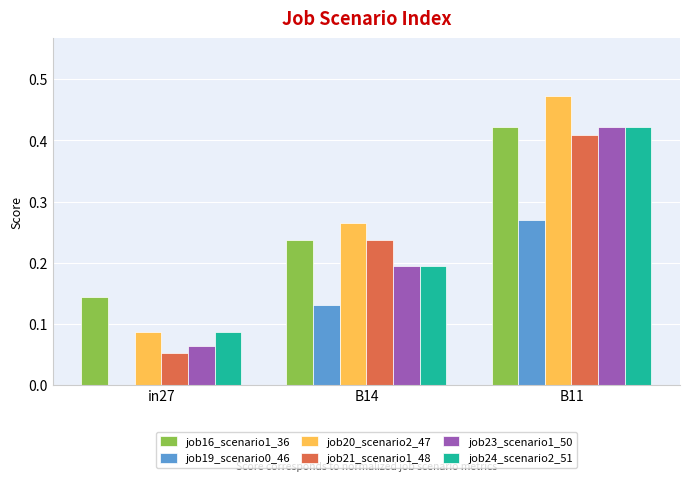

At which category does the chart reach its peak across all series?

B11